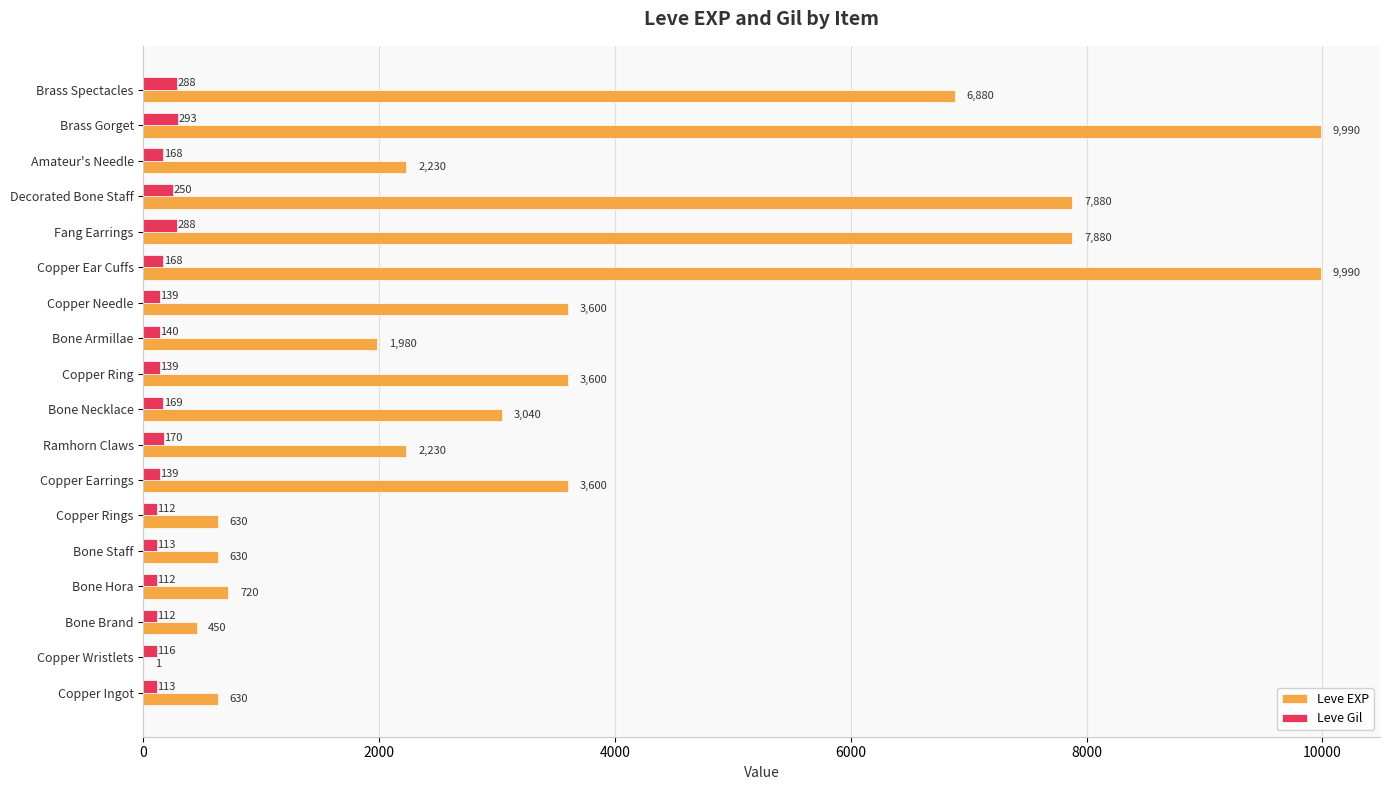

Between Ramhorn Claws and Copper Ring, which series saw the biggest shift?

Leve EXP